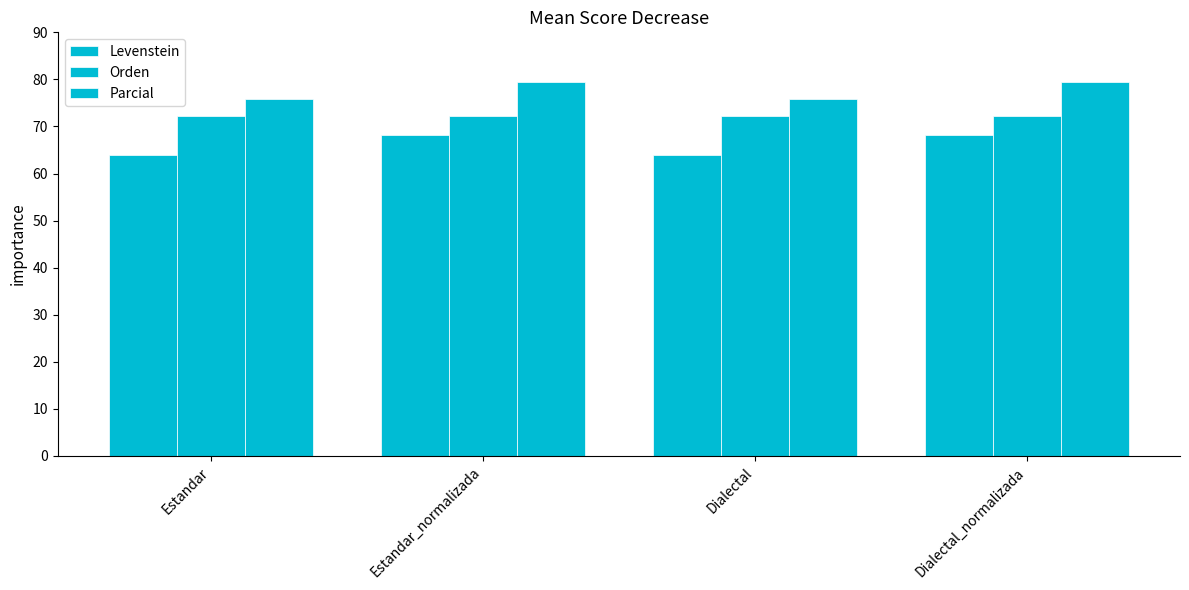

How many groups of bars are there?

4